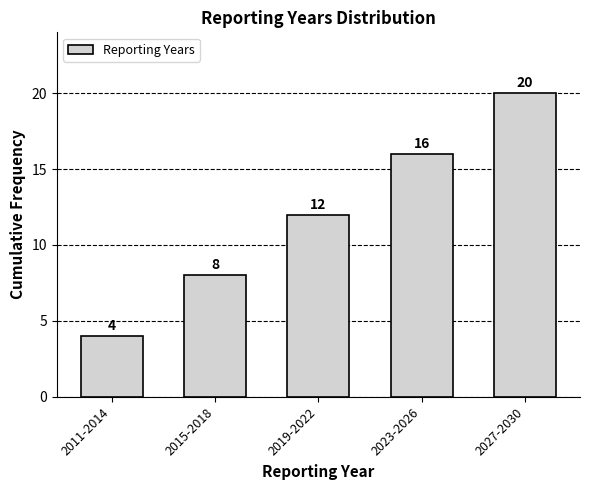

Reading left to right, list all the values displayed in this chart.

2011-2014=4	2015-2018=8	2019-2022=12	2023-2026=16	2027-2030=20